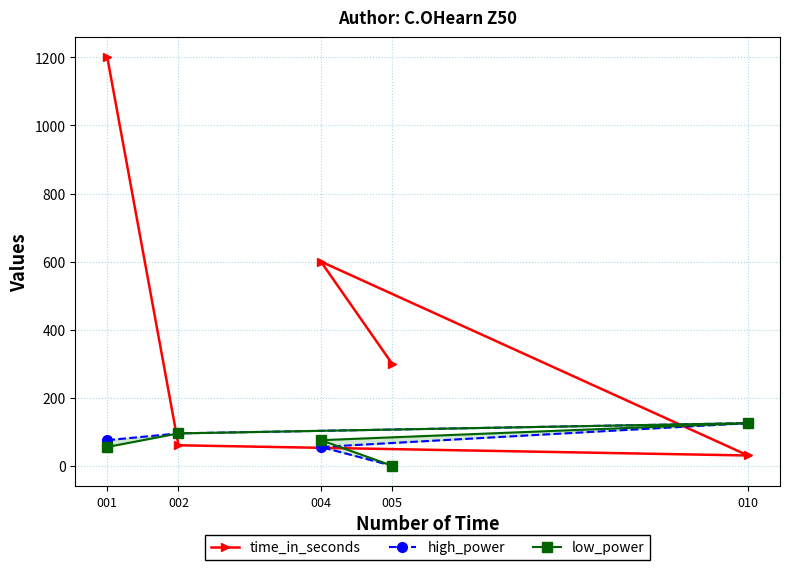

What are all the series names shown in the legend?

time_in_seconds, high_power, low_power